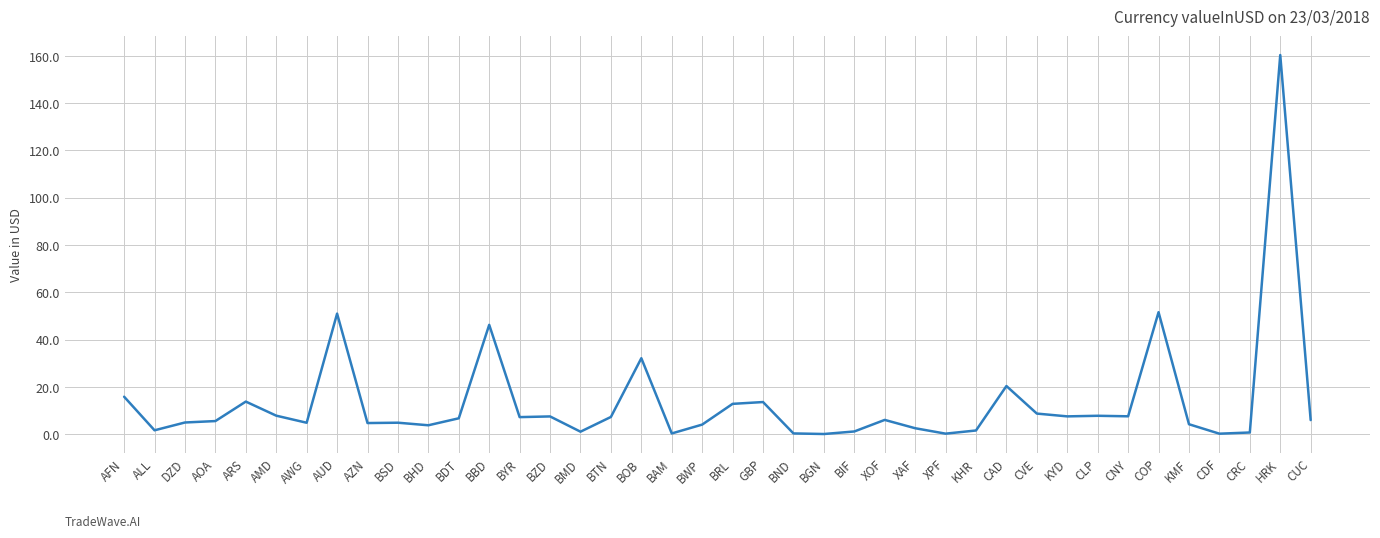

What value does the data have at BOB?

32.1